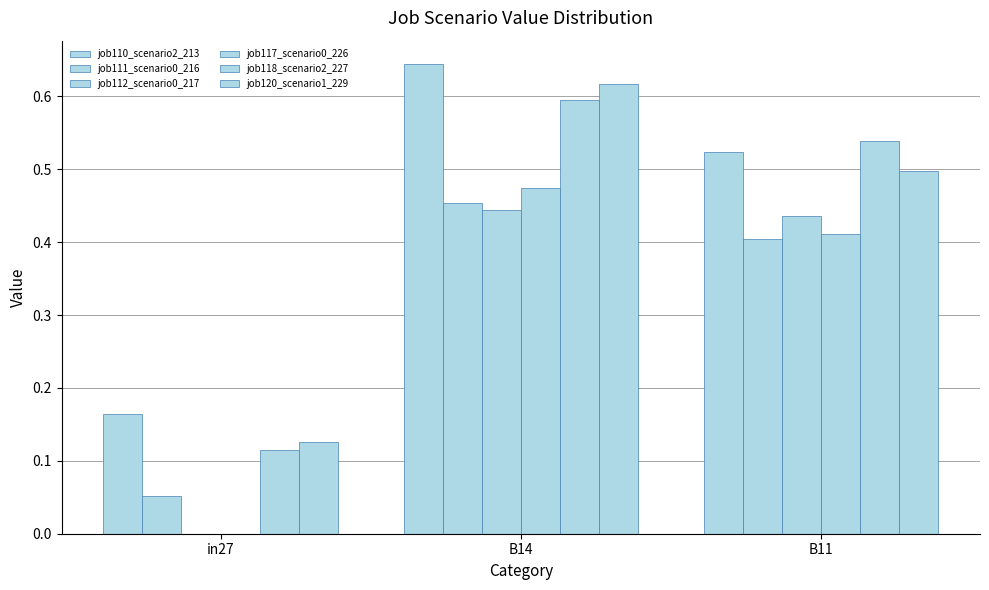

How many values in the job112_scenario0_217 series exceed 0?

2